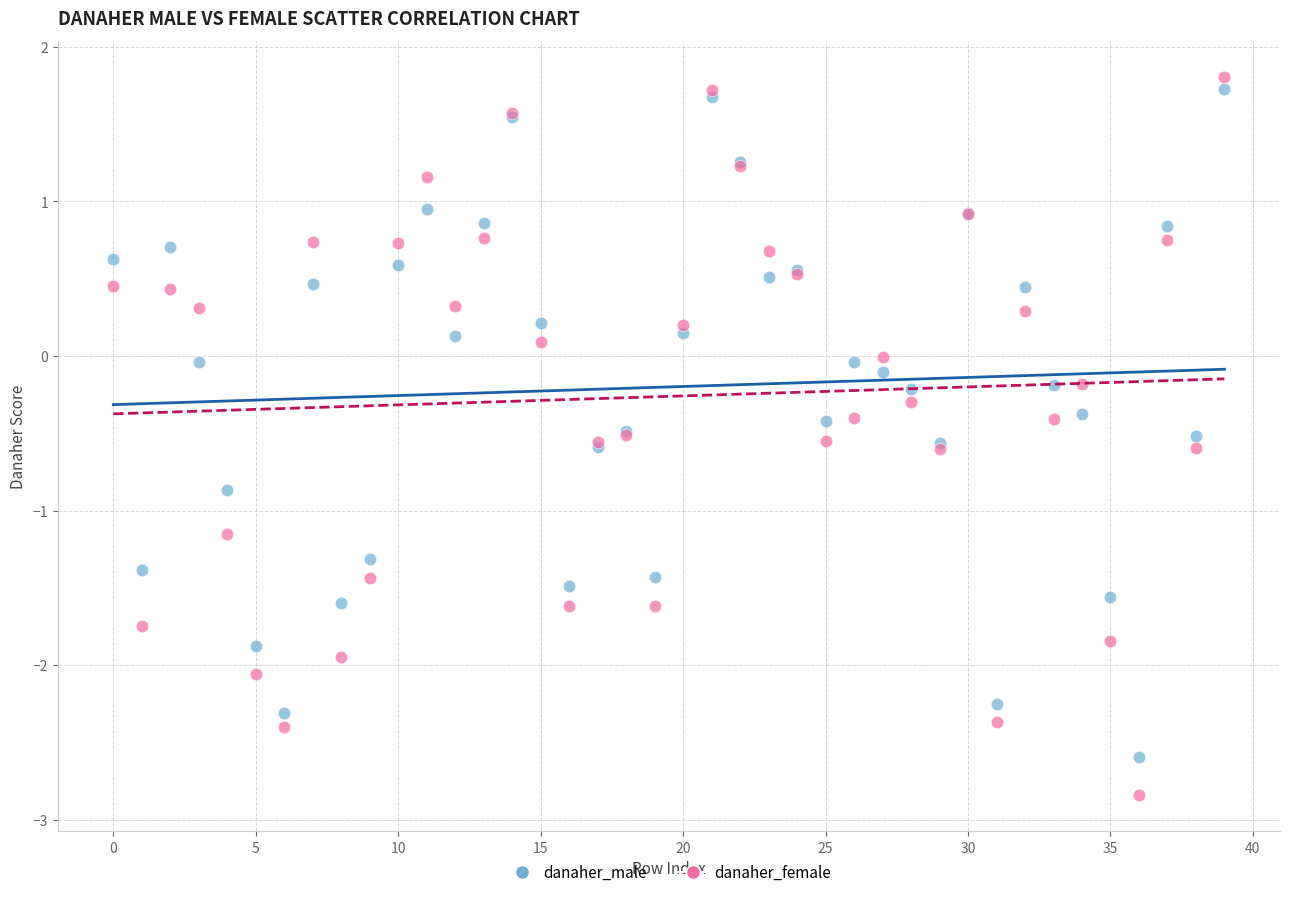

Which series reaches the maximum Y coordinate?

danaher_female